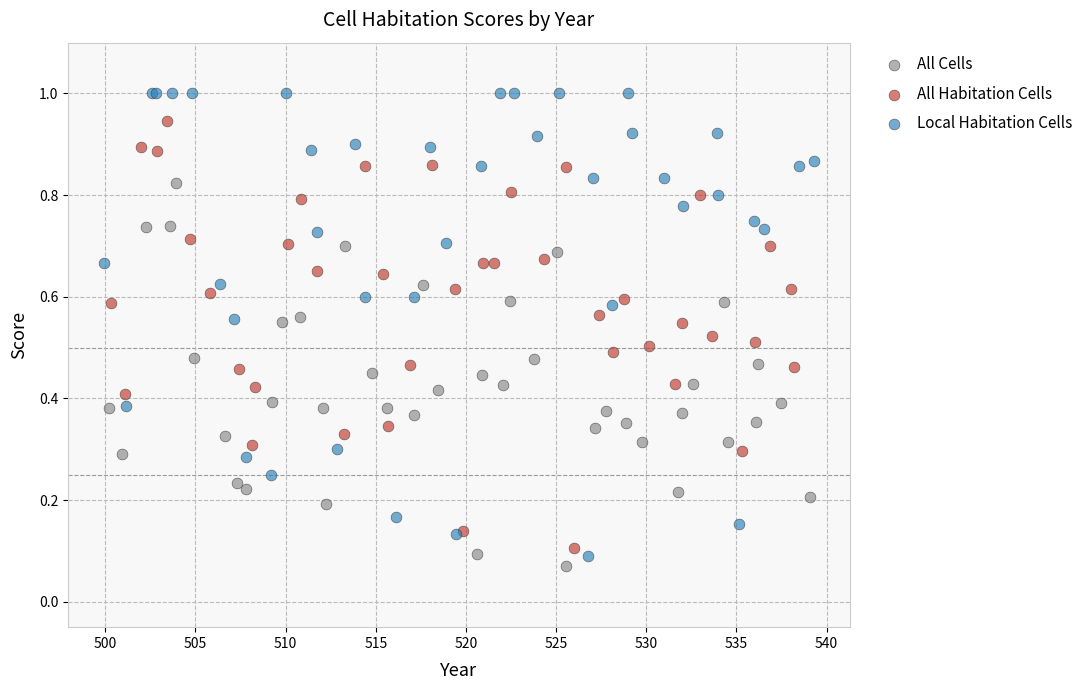

Which series has the largest Y range (max minus min)?

Local Habitation Cells